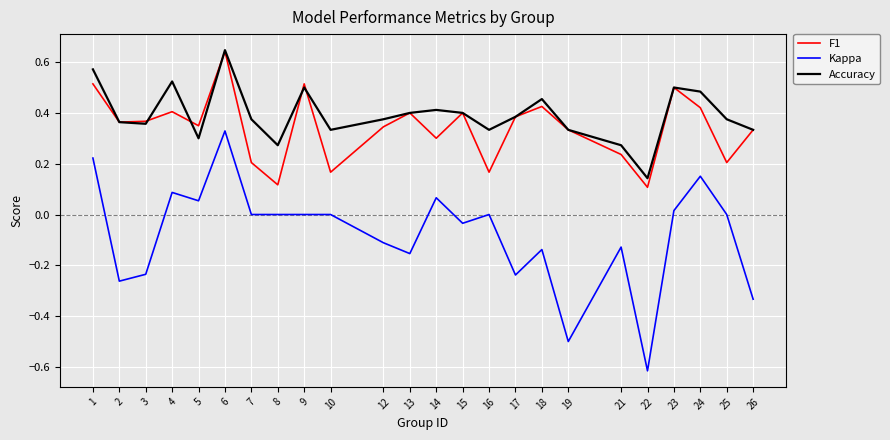

Which category has the lowest value in the Accuracy series?

22